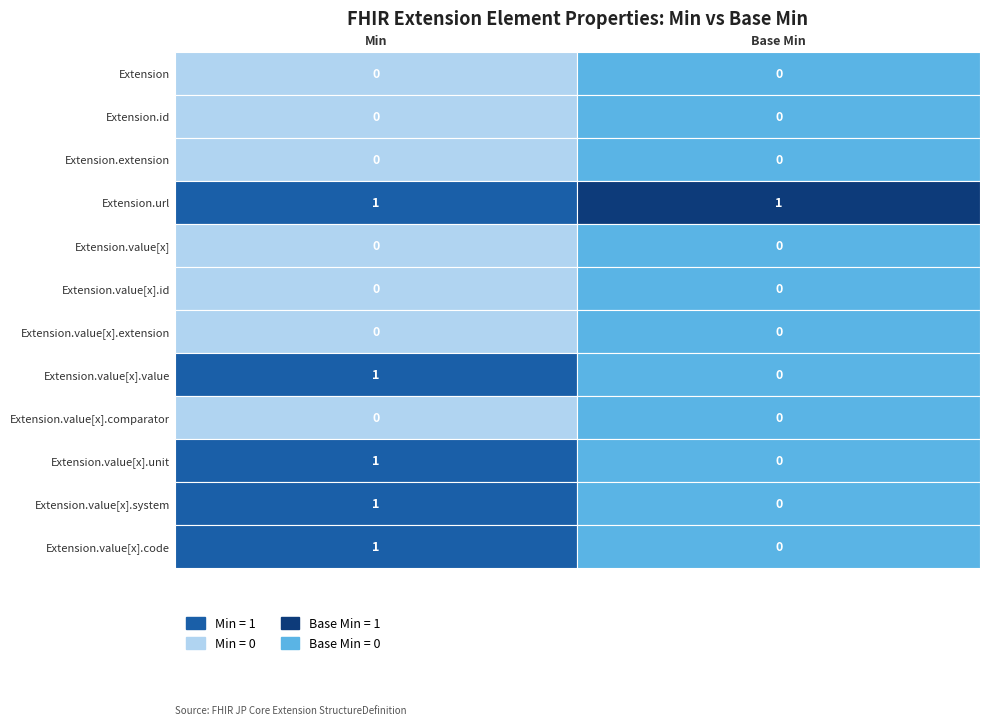

At how many categories does at least one series exceed 0?

2